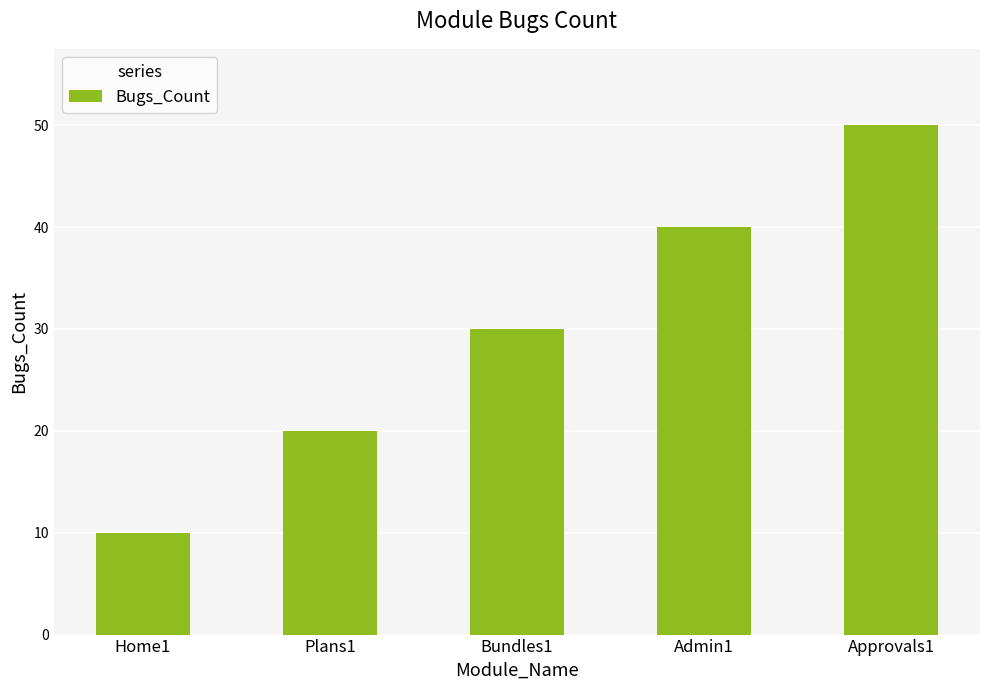

Is it true that the value at Bundles1 is 10?

False